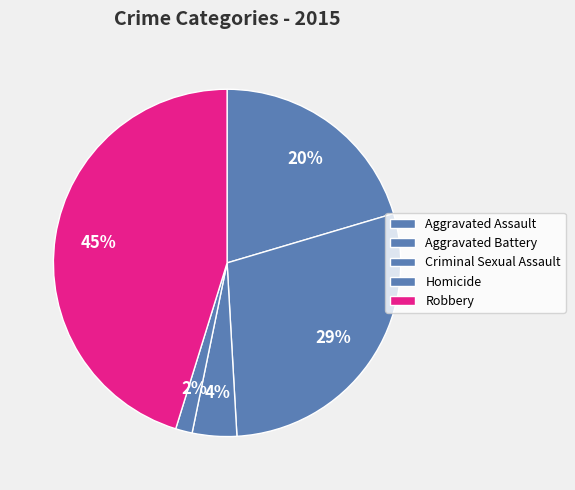

Combined, do Robbery and Homicide account for over 50%?

No